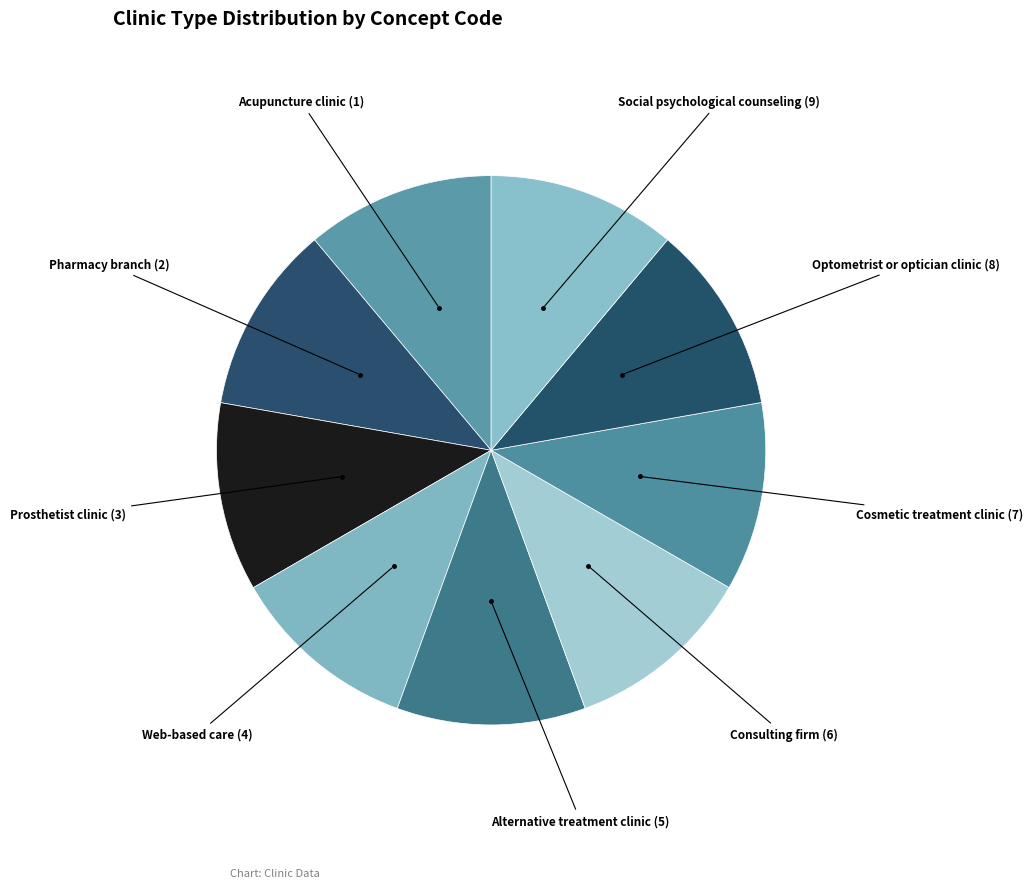

How many slices are in this pie chart?

9